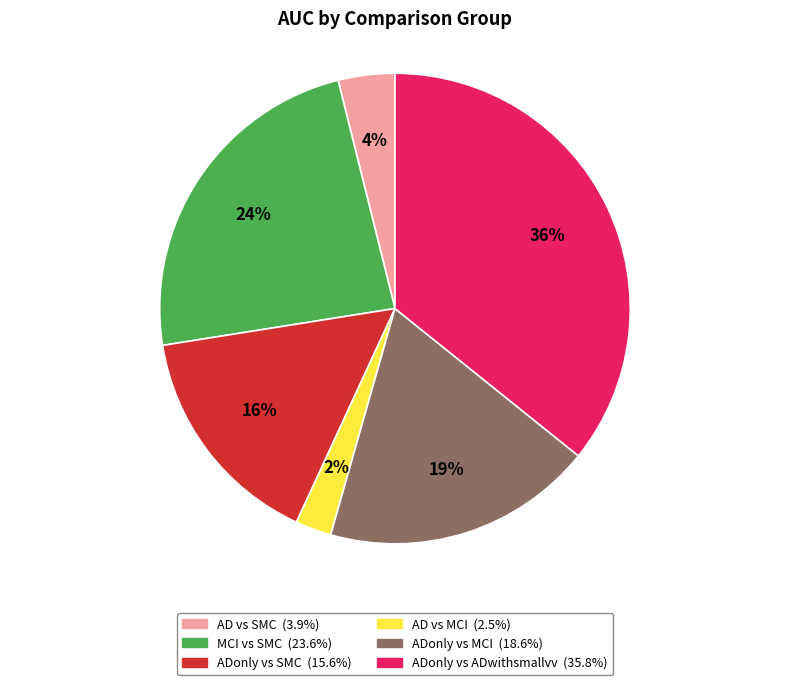

To the nearest percent, what portion does AD vs MCI represent?

2%